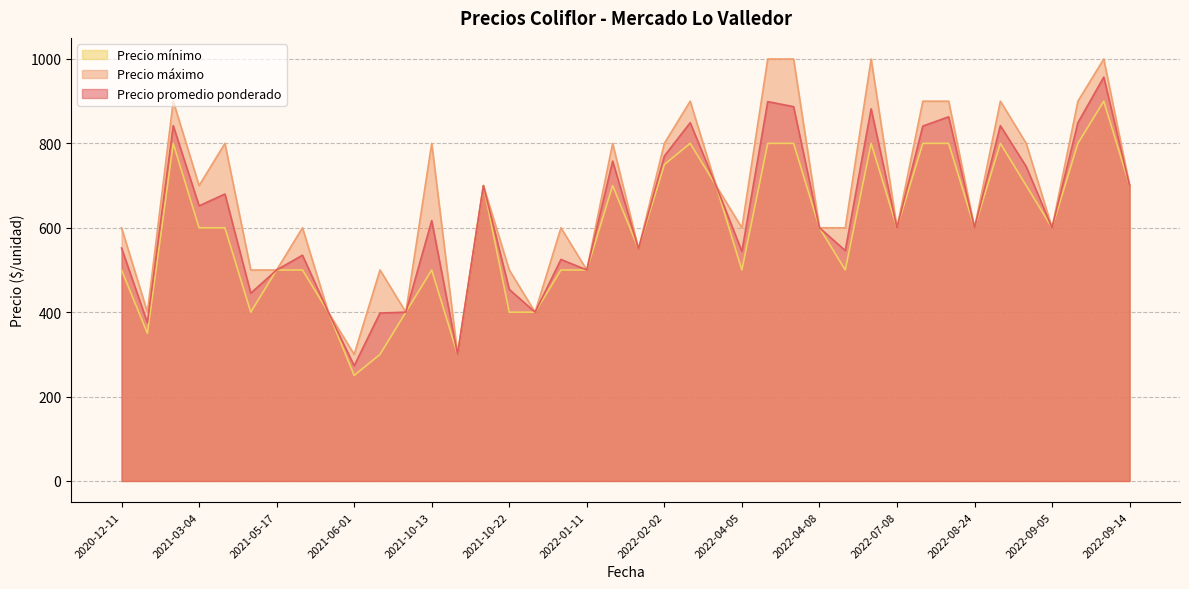

At how many categories does at least one series exceed 325?

38